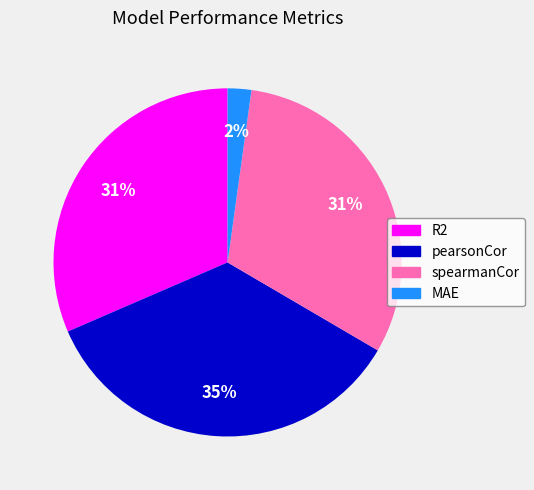

The pearsonCor slice represents 35% of the pie. True or false?

True